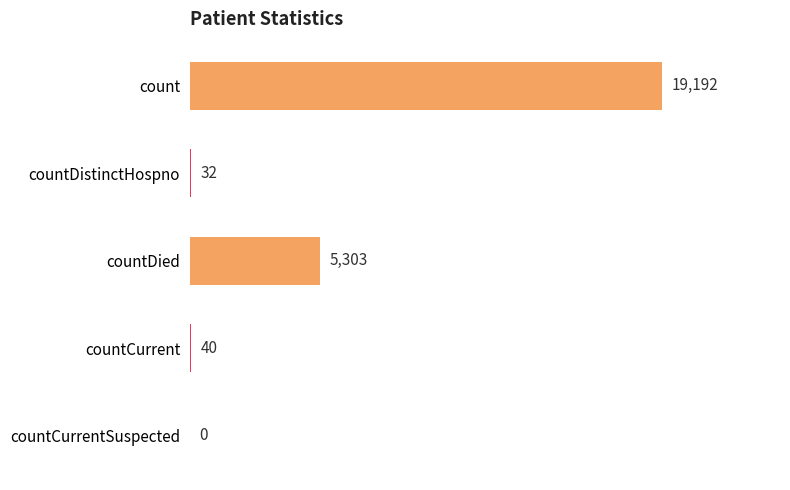

The chart shows a value of 0 at countCurrentSuspected. True or false?

True